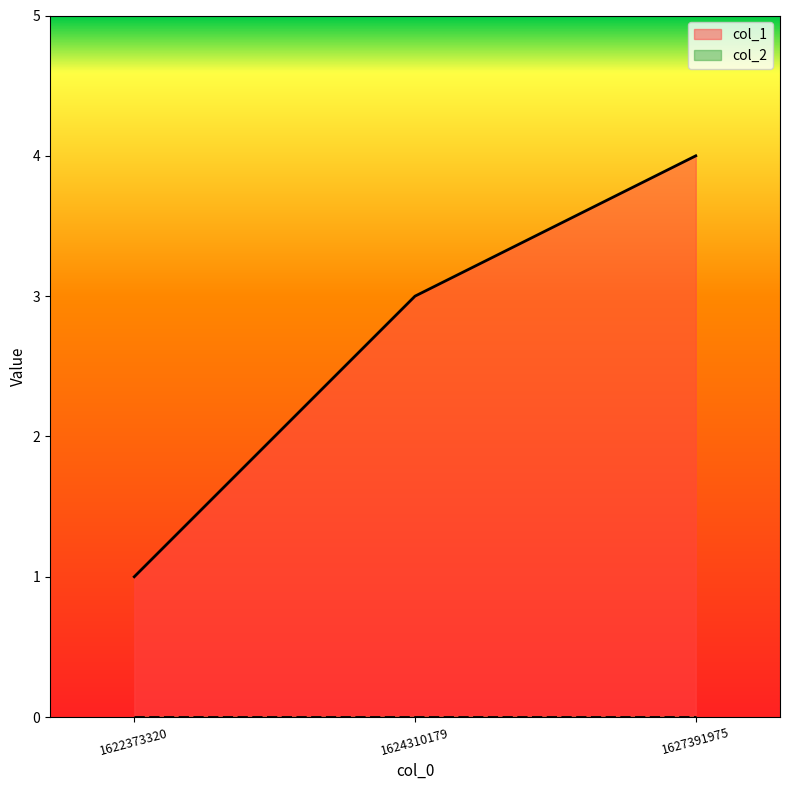

How many data points does each series have?

3